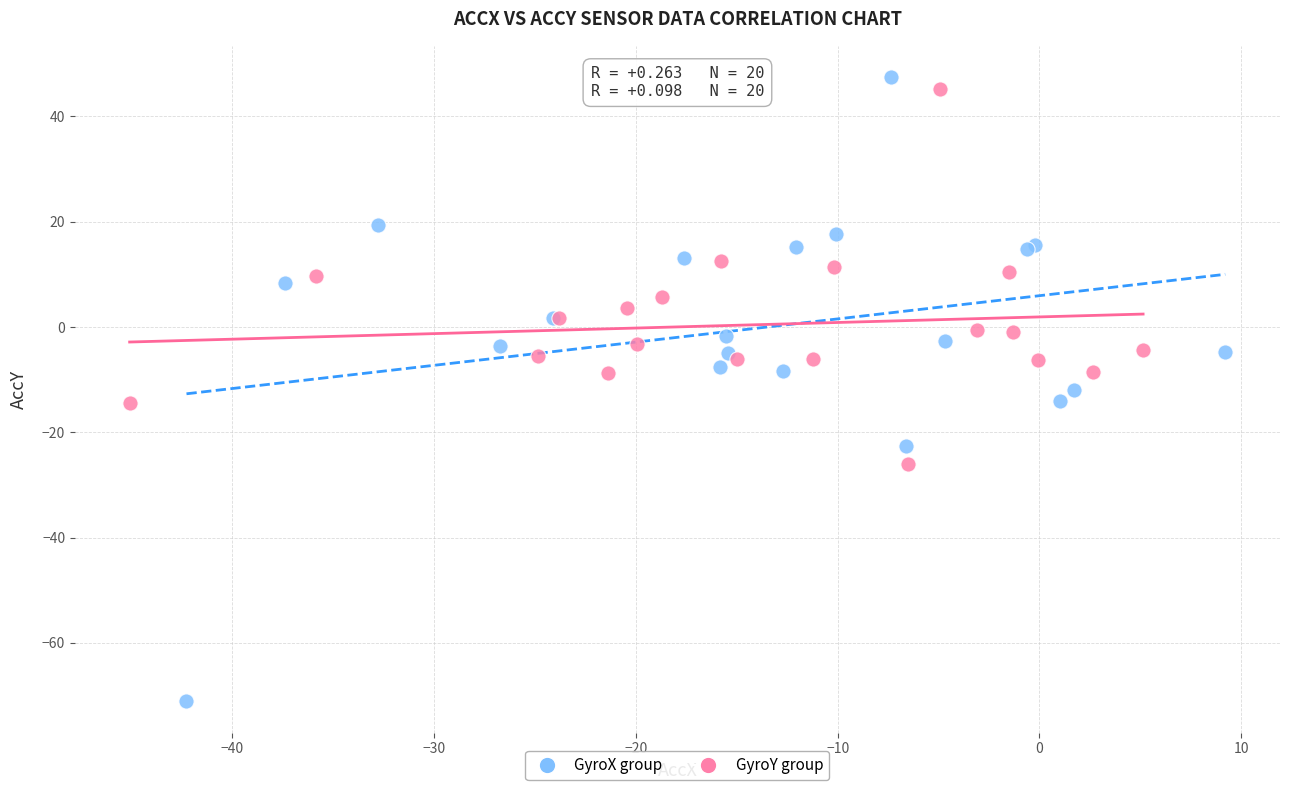

Which series has the widest spread of Y values?

GyroX group